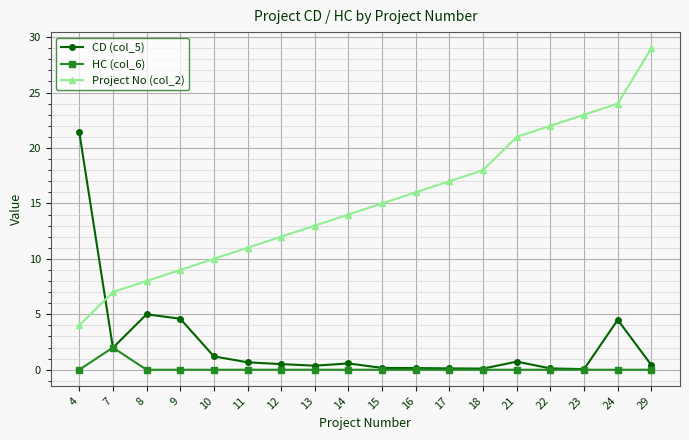

True or false: Project No (col_2) has more than 1 interior local peaks.

False